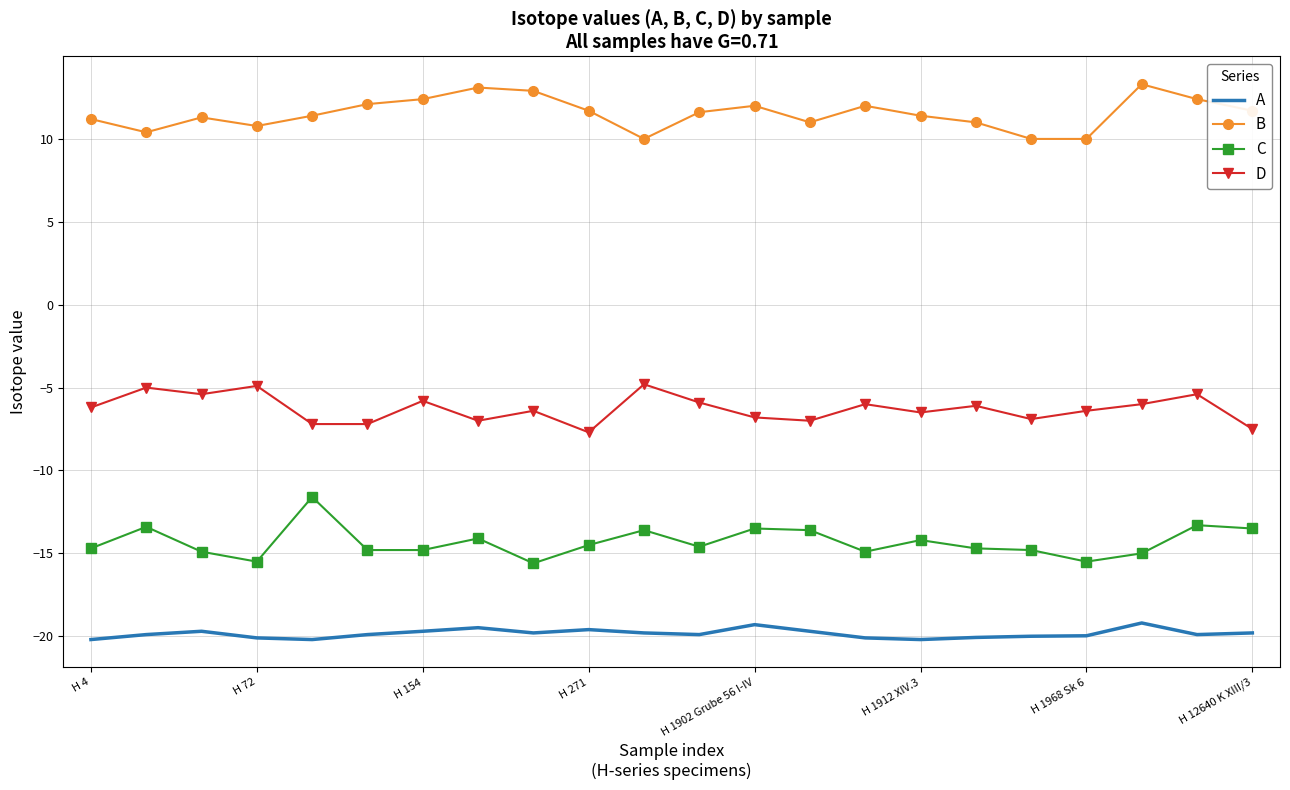

Which series has the widest spread of values?

C